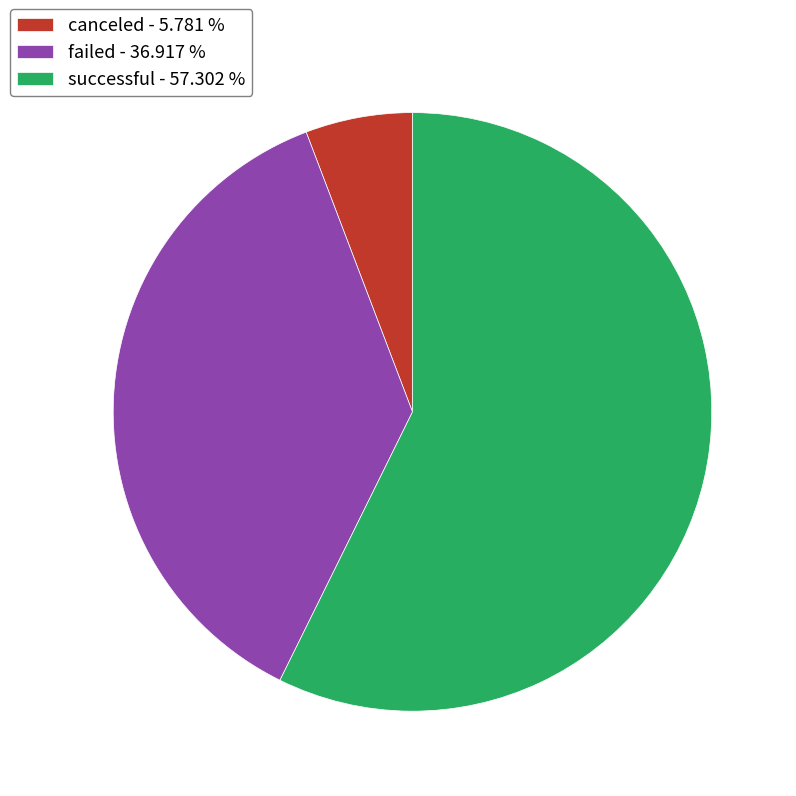

How many slices are in this pie chart?

3